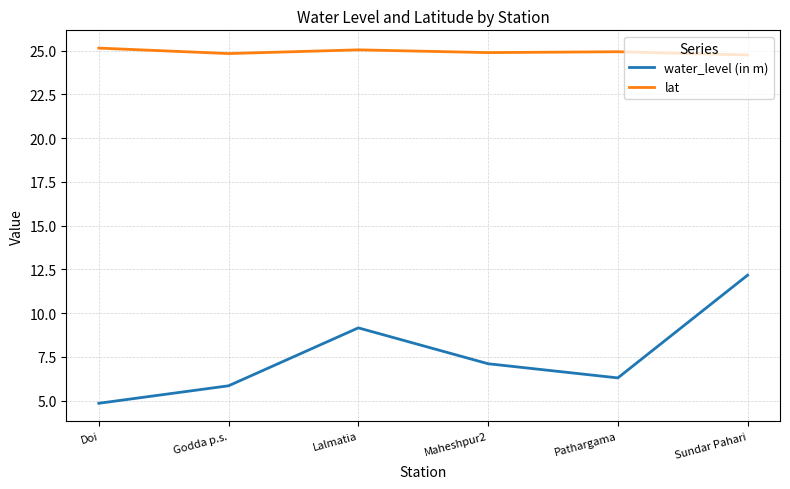

Which series changed the most between Doi and Lalmatia?

water_level (in m)